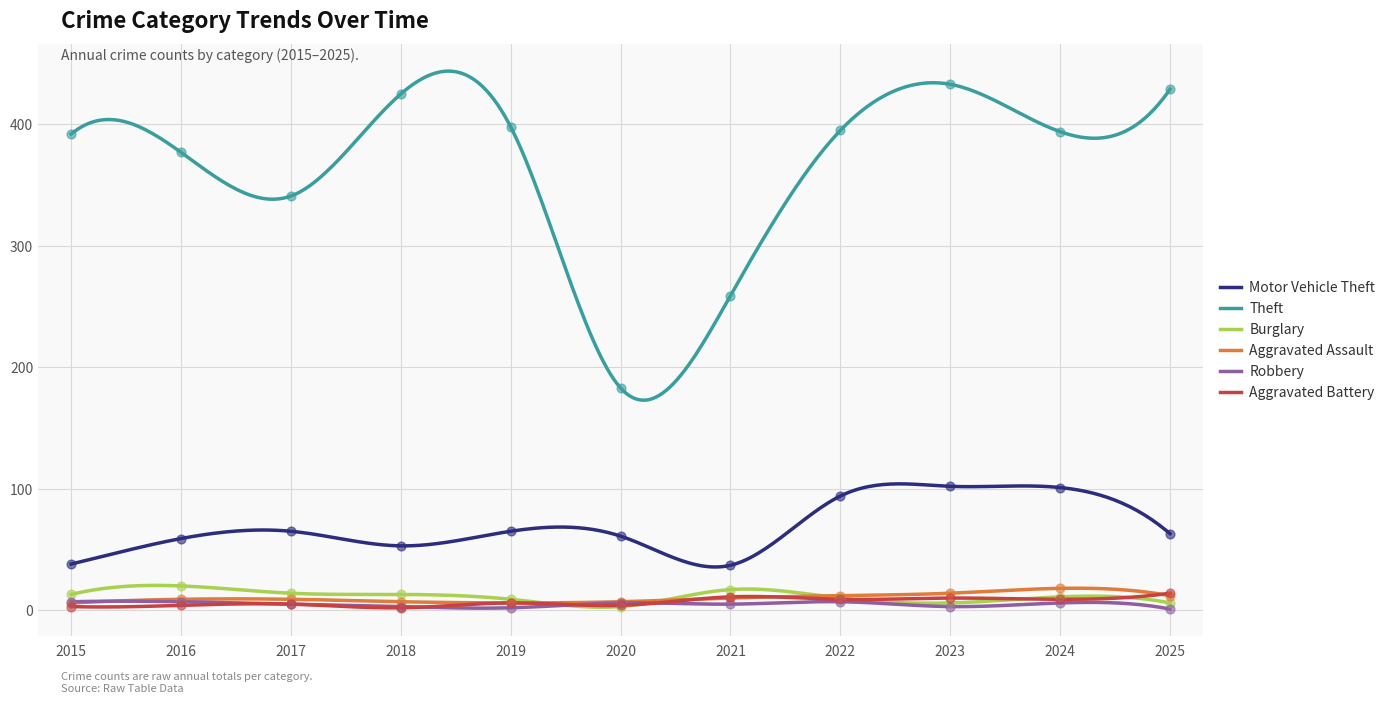

Which series has the largest Y range (max minus min)?

Theft